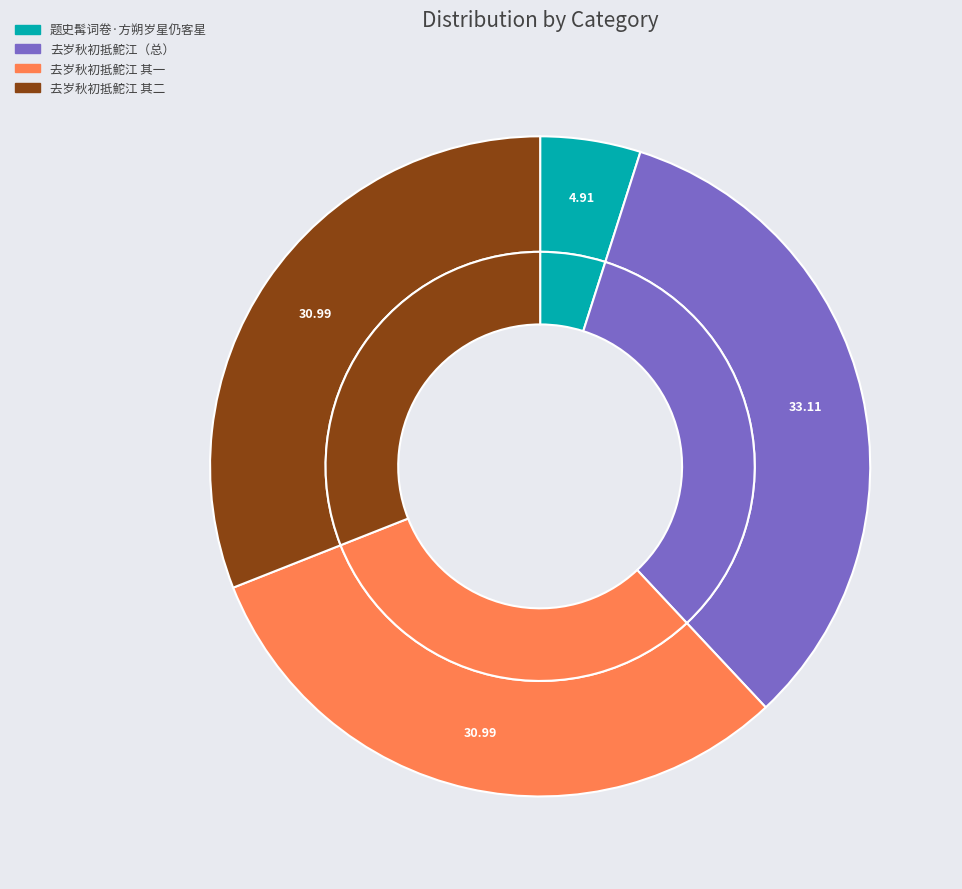

Combined, what portion of the pie is 去岁秋初抵鮀江，今仍客游至此，思之怃然 and 题史髯词卷·方朔岁星仍客星?

38.0%